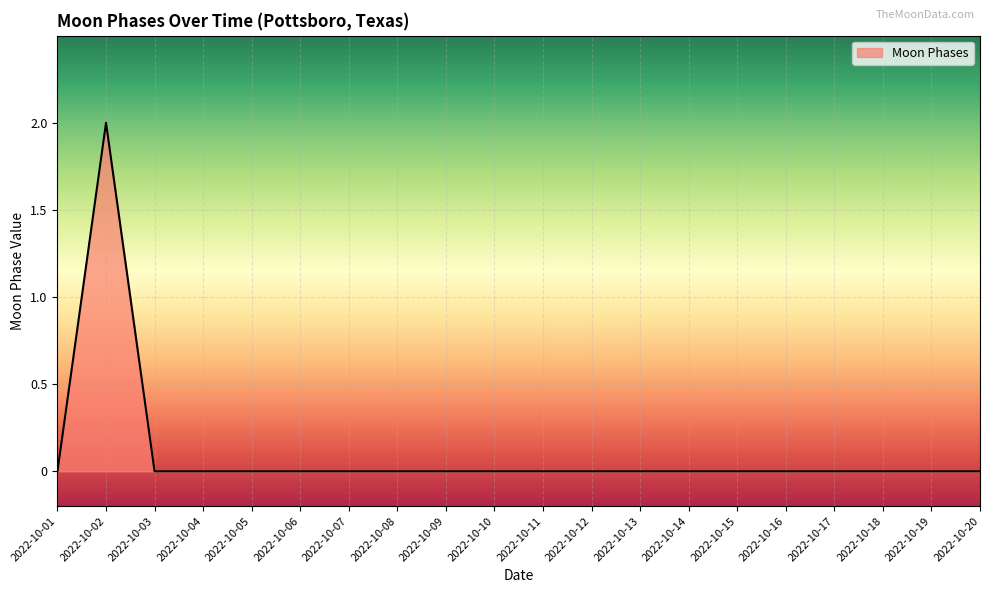

At which category does the data reach its first local peak?

2022-10-02